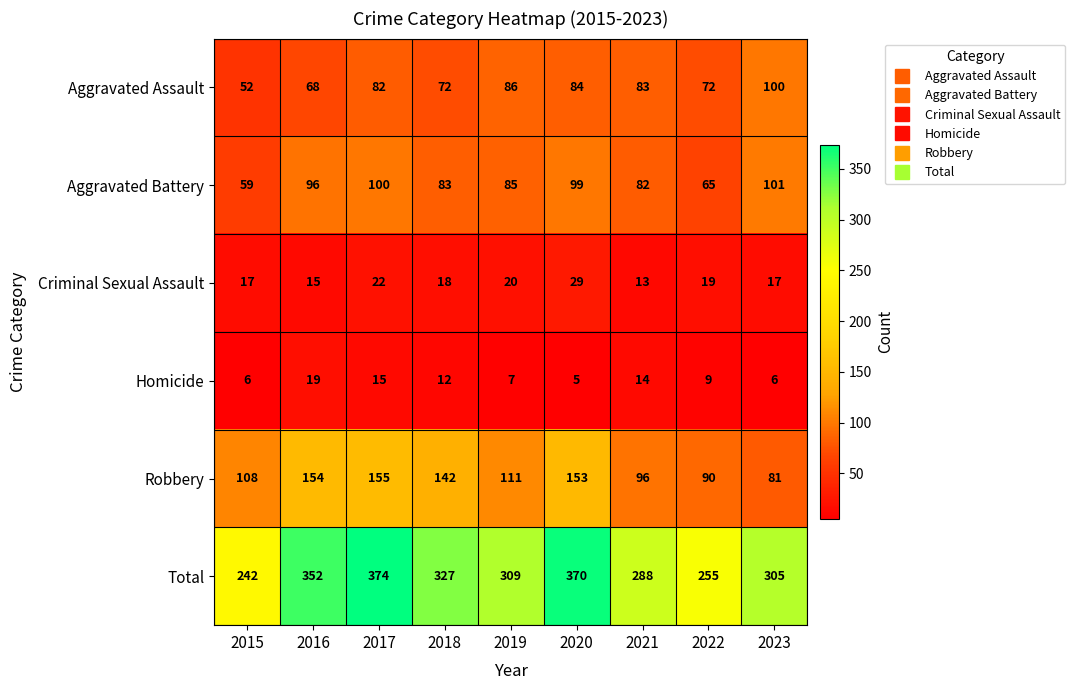

Between 2019 and 2022, which series saw the biggest shift?

Total